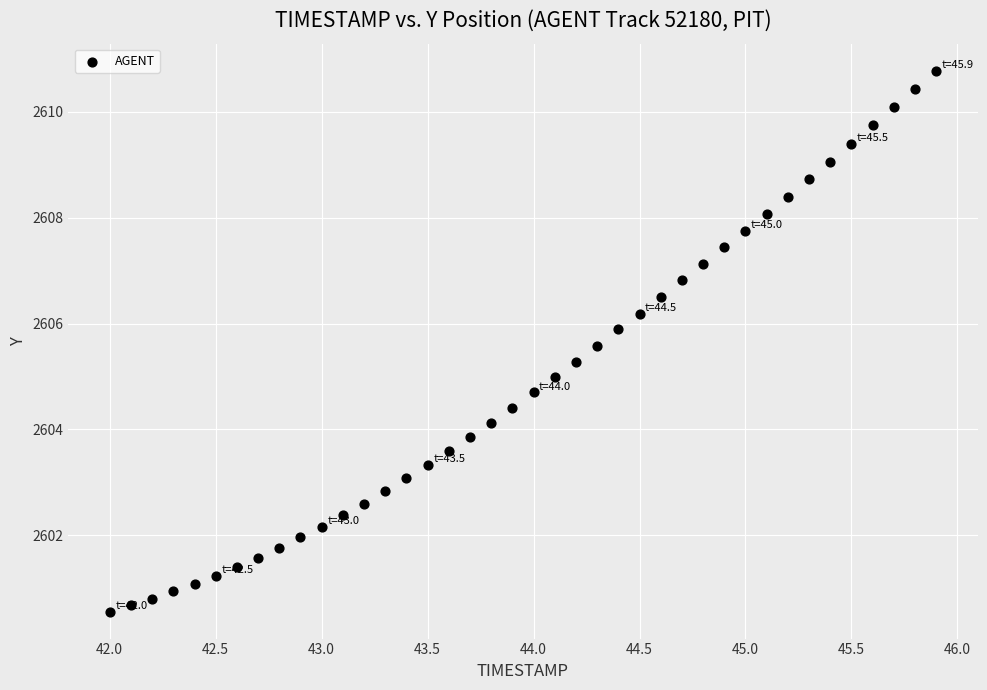

What is the range of X values (max minus min)?

3.9